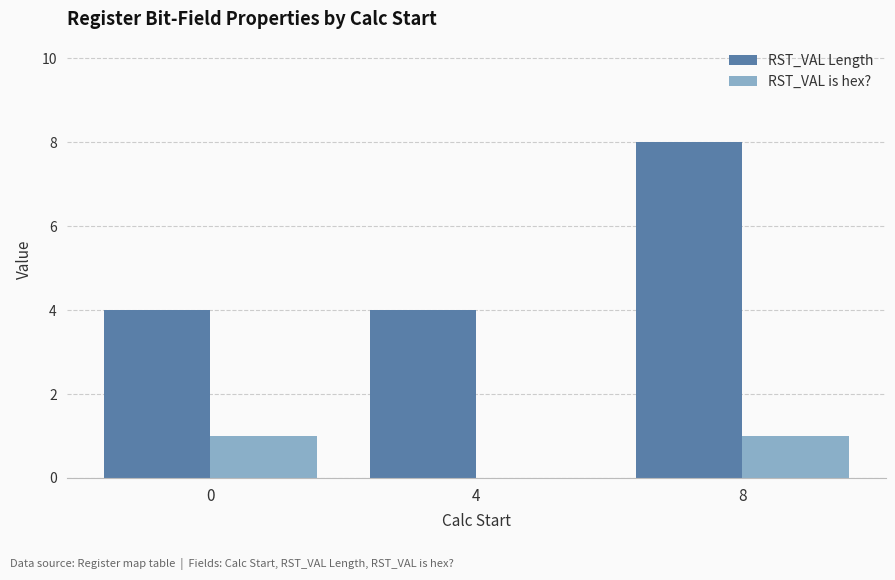

What is the sum of the RST_VAL Length values at 8 and 0?

12